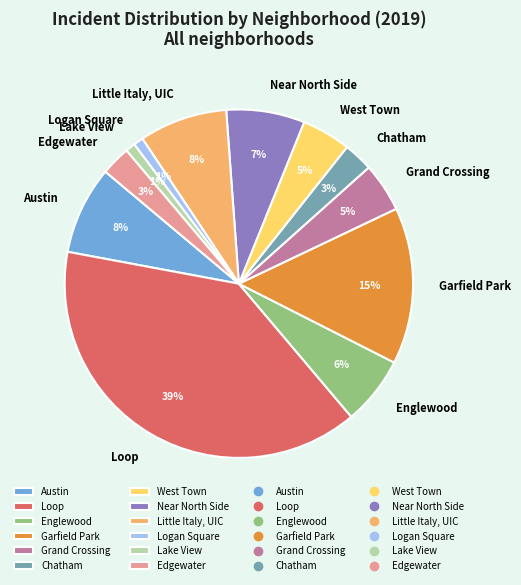

Which category has the biggest portion of the pie?

Loop